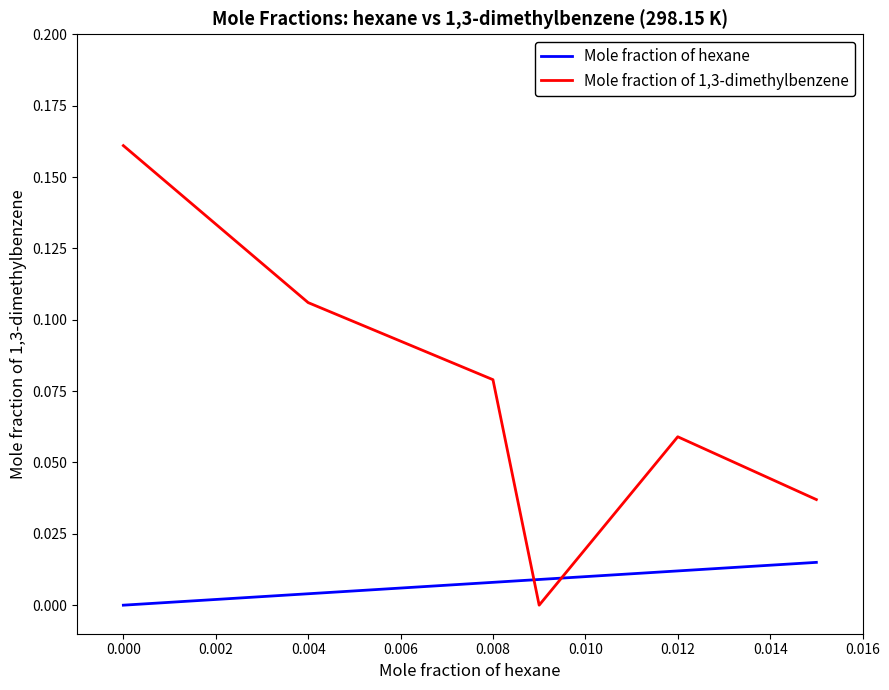

Rank the series by their average value, from highest to lowest.

Mole fraction of 1,3-dimethylbenzene, Mole fraction of hexane